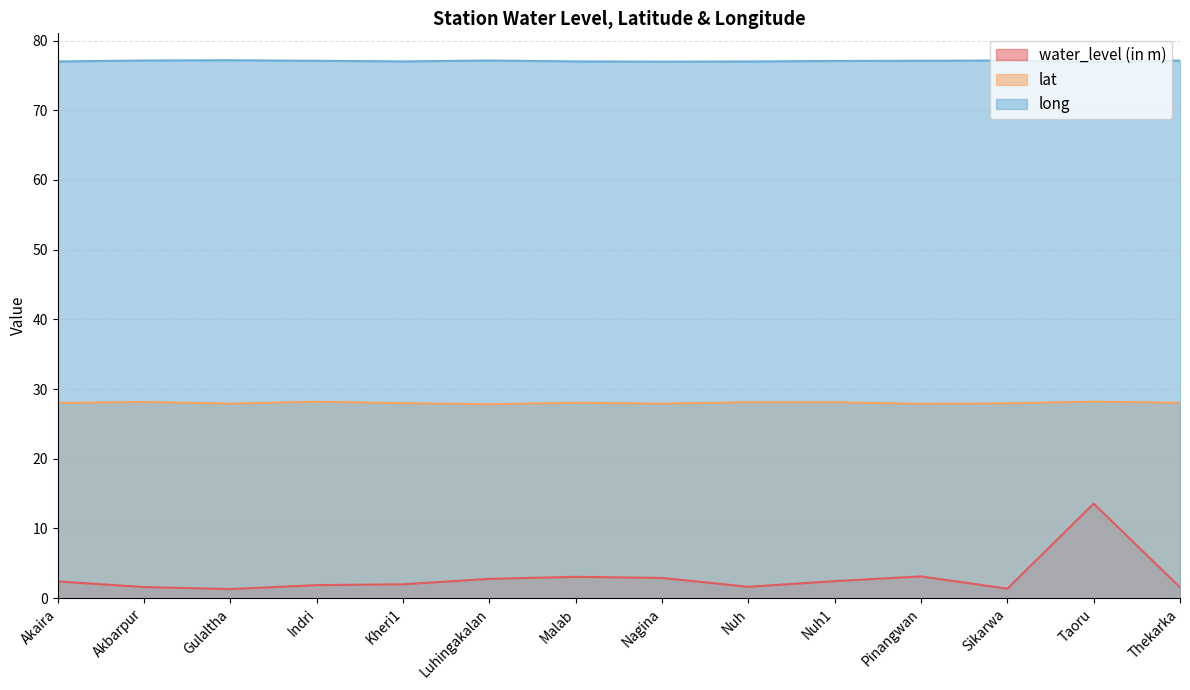

True or false: lat and water_level (in m) cross at least once.

False